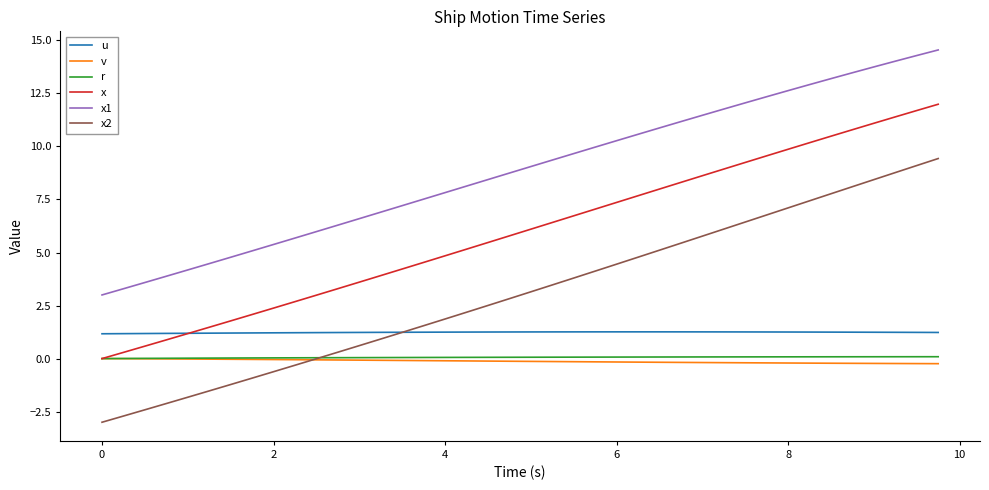

True or false: x2 has more than 1 points higher than both neighbors.

False